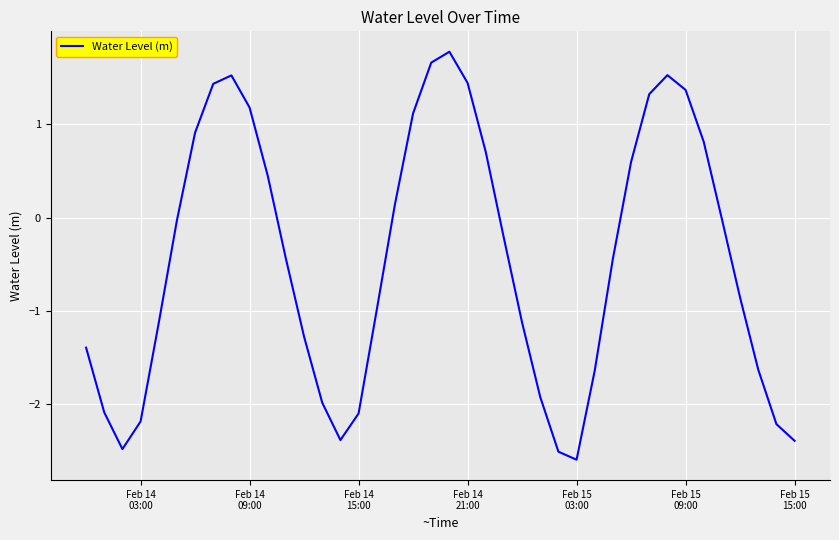

What is the difference between the maximum and minimum values?

4.4